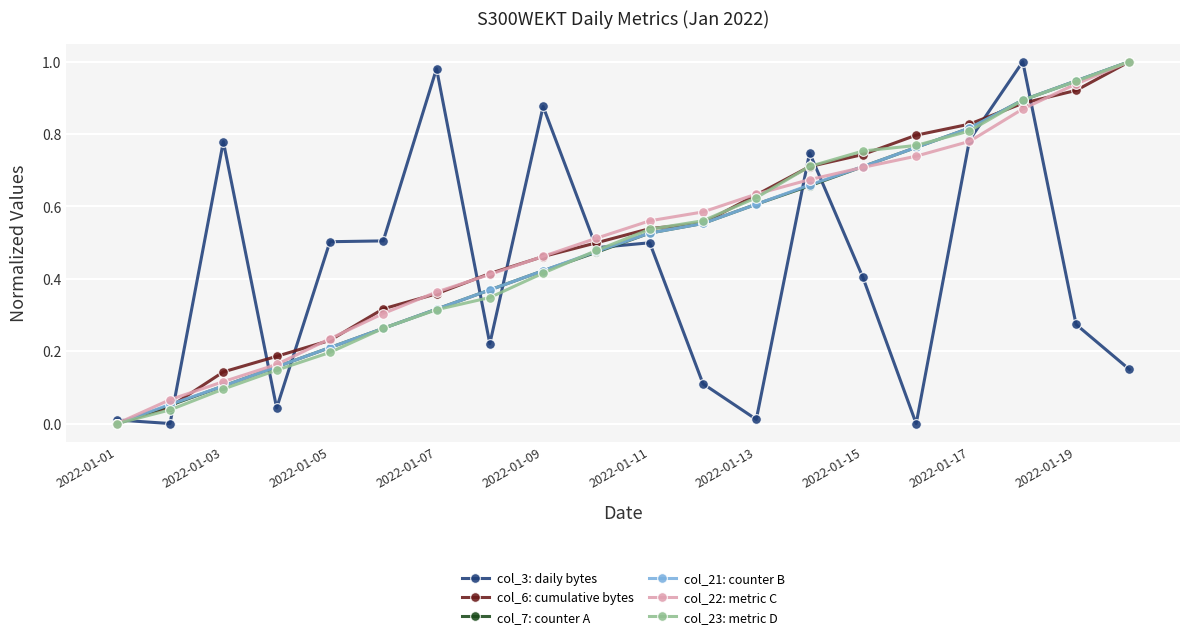

Is this an area chart (filled region under the line)?

No